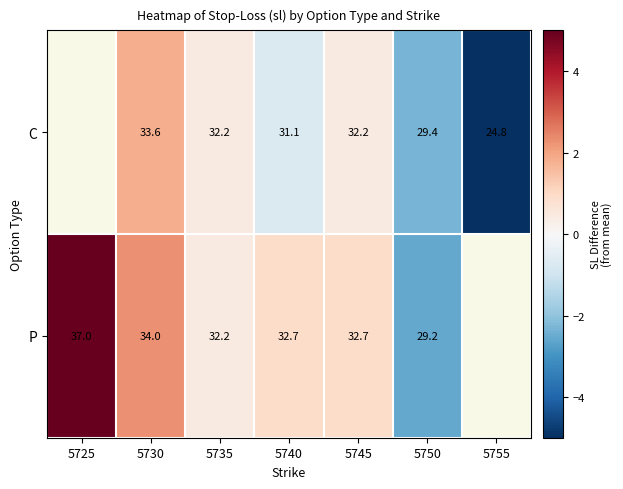

Rank the series at 5750 from lowest to highest value.

P, C